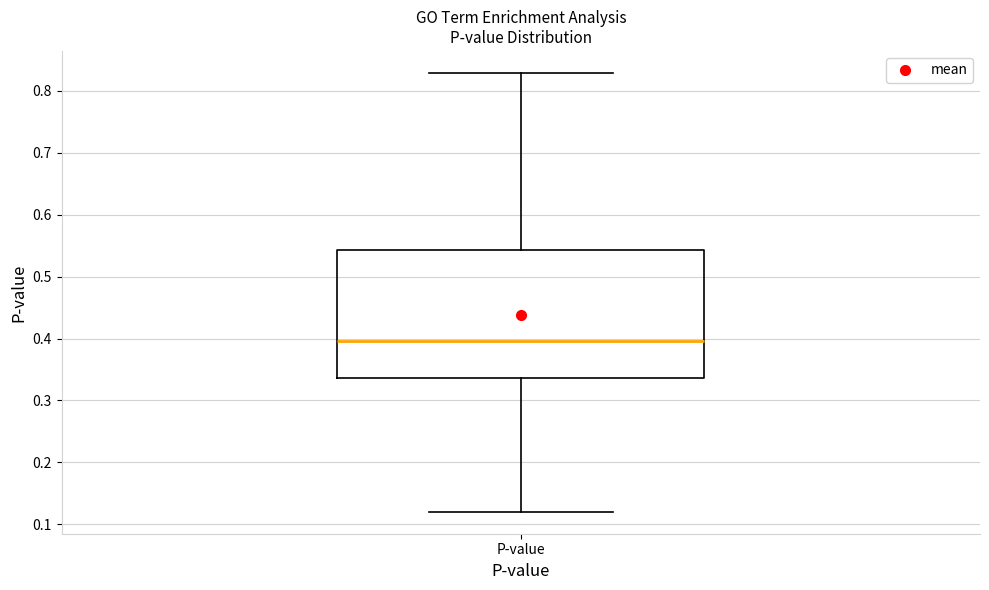

Read this box plot against the y-axis: the position of the median line, the range covered by the box, and the ends of both whiskers. The values are not printed on the chart, so give them approximately, as read against the axis.

median 0.40, box 0.34 to 0.54, whiskers 0.12 to 0.83